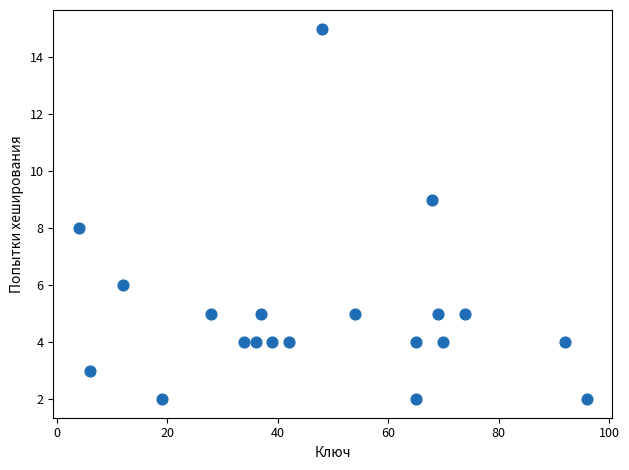

What is the range of Y values (max minus min)?

13